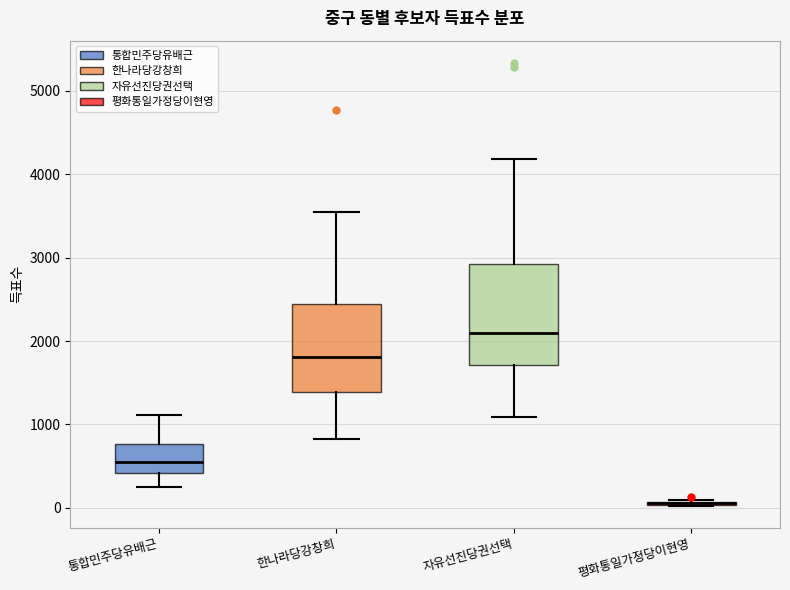

Which box is the tallest, from its lower edge to its upper edge?

자유선진당권선택